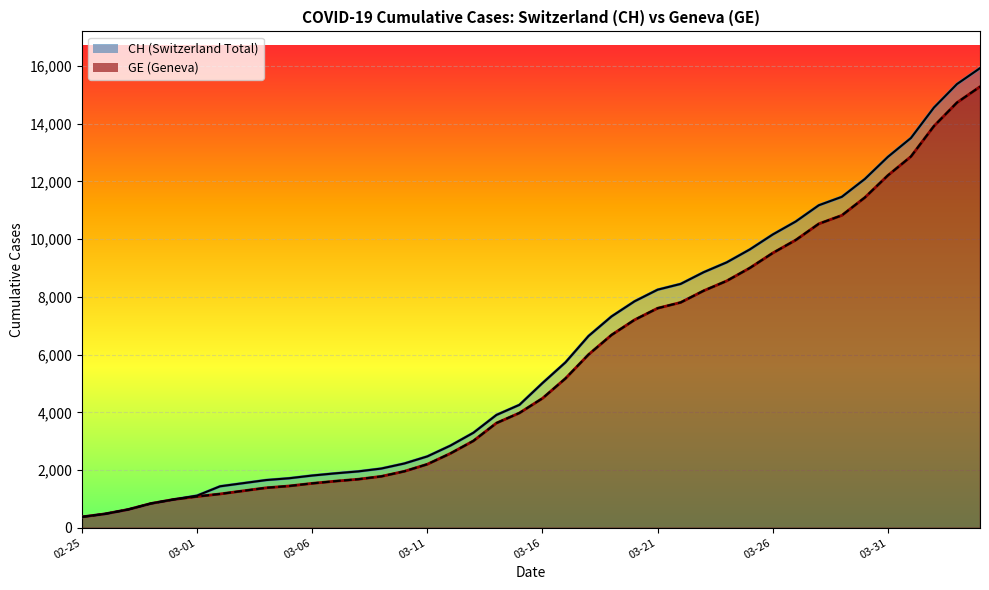

At which category does the chart reach its minimum across all series?

02-25